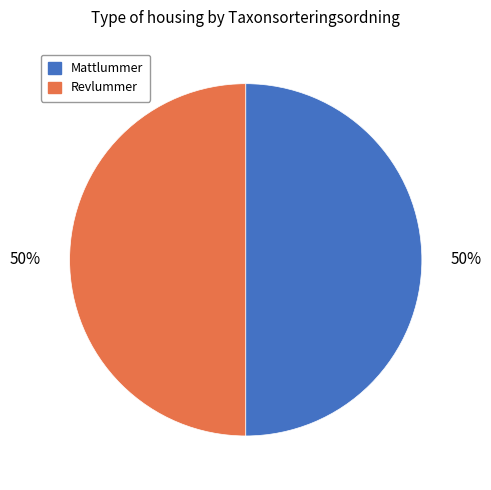

To the nearest percent, what percentage of the pie is Revlummer?

50%